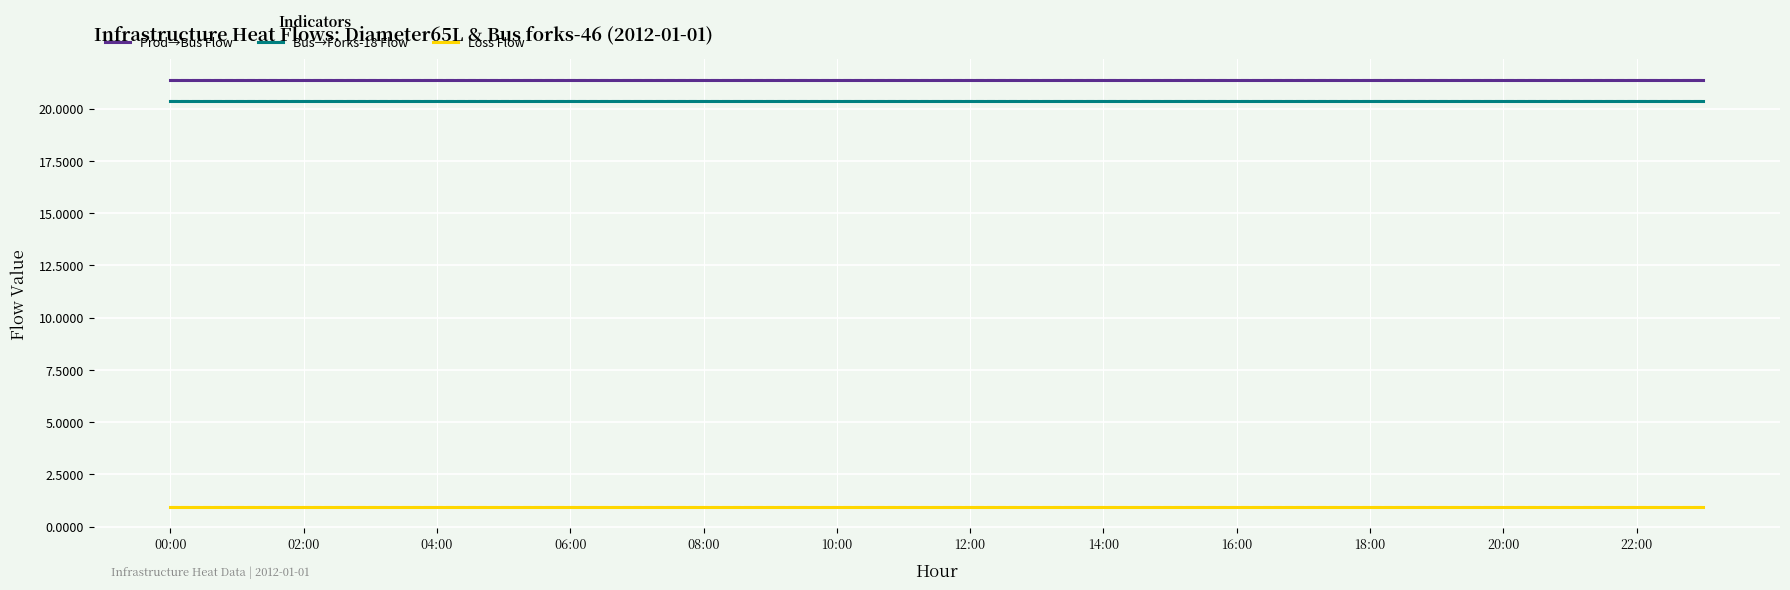

True or false: Prod→Bus Flow and Loss Flow intersect in this chart.

False